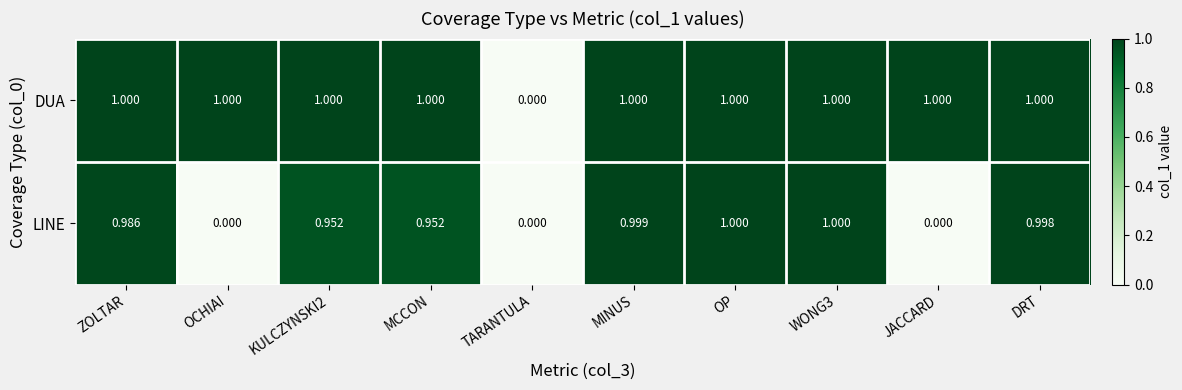

At which label does DUA reach its minimum?

TARANTULA